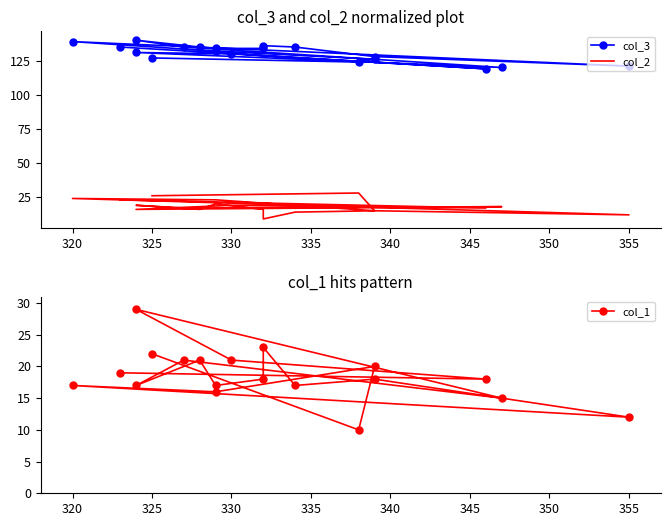

True or false: col_3 and col_1 intersect in this chart.

False